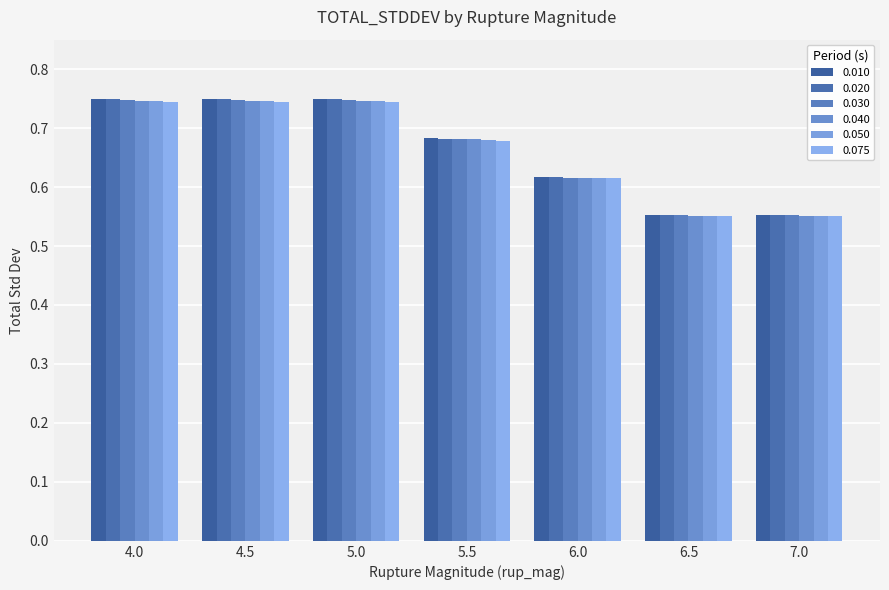

At which label is 0.040 closest to 0?

6.5